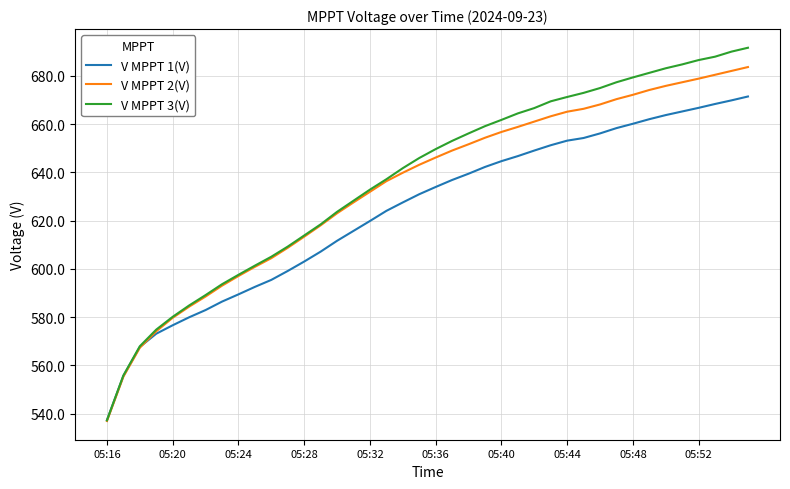

List the series in order of their peak value, lowest first.

V MPPT 1(V), V MPPT 2(V), V MPPT 3(V)